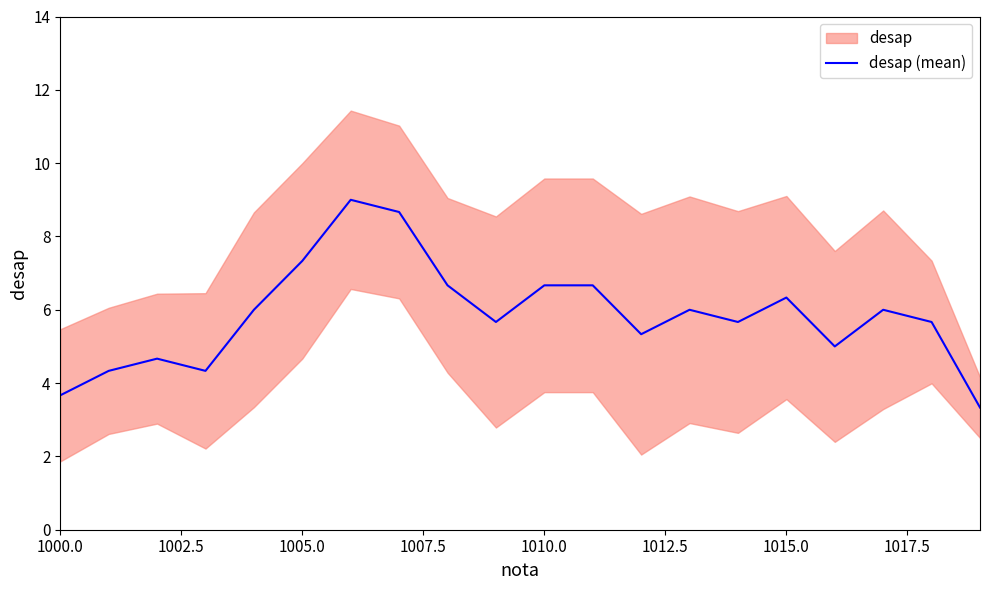

How many interior local peaks (higher than both neighbors) does the data have?

5